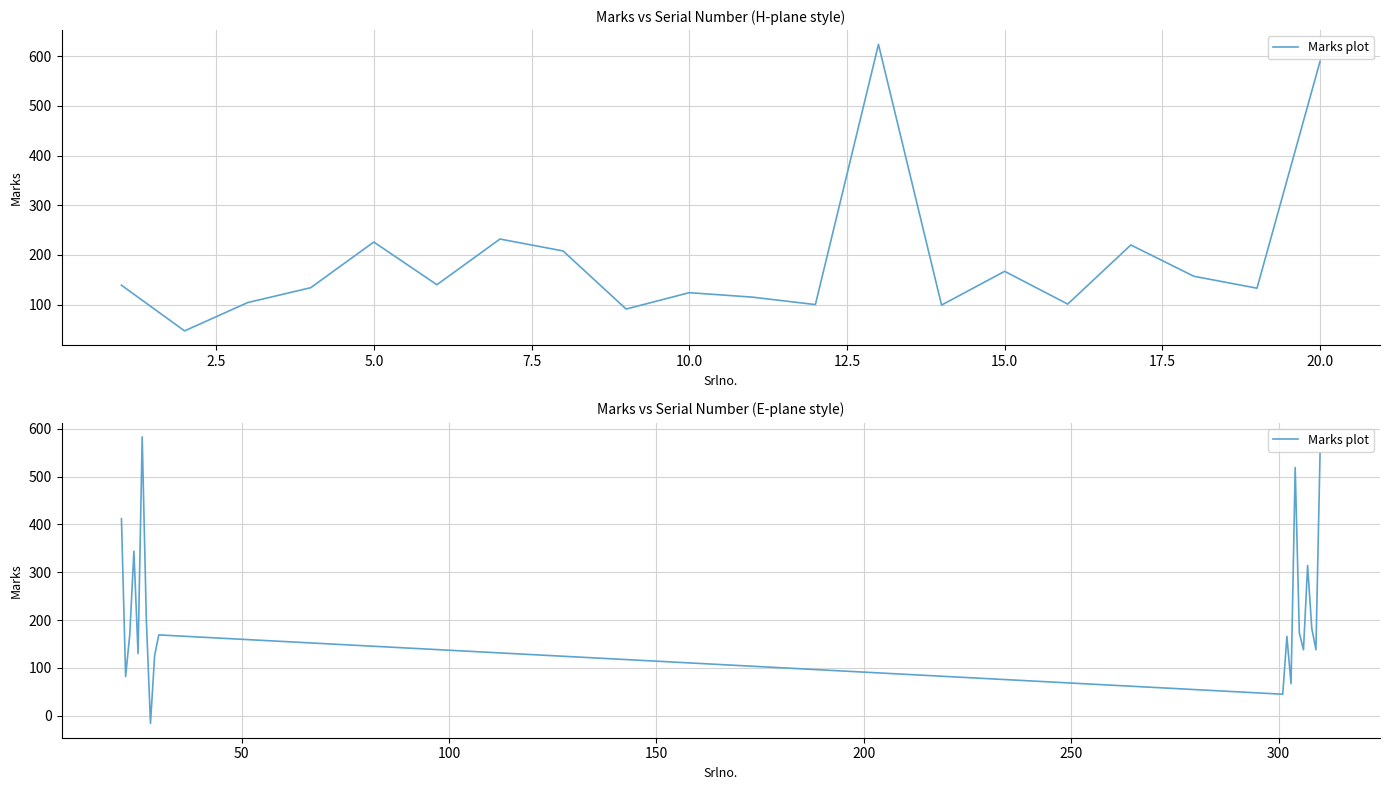

What is the average value?

225